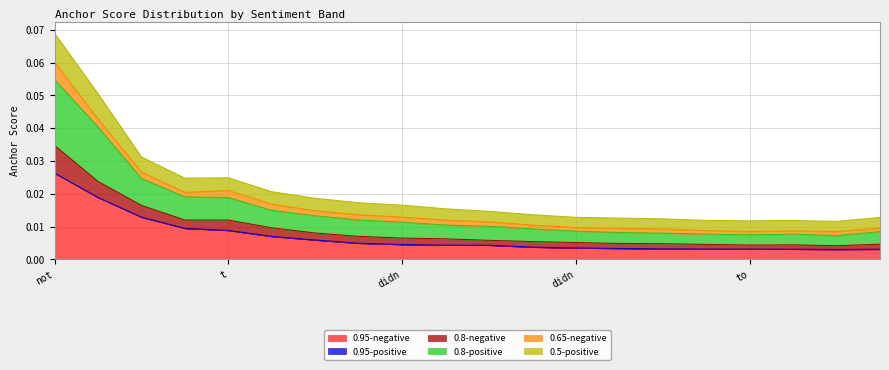

How many interior local peaks does the 0.8-negative series have?

1